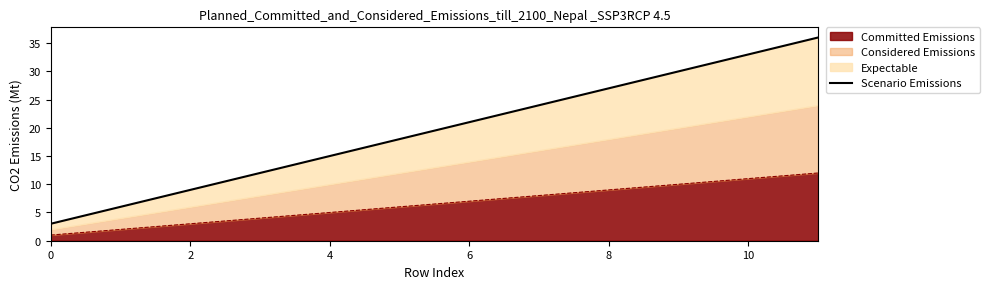

True or false: there are more than 0 points higher than both neighbors.

False